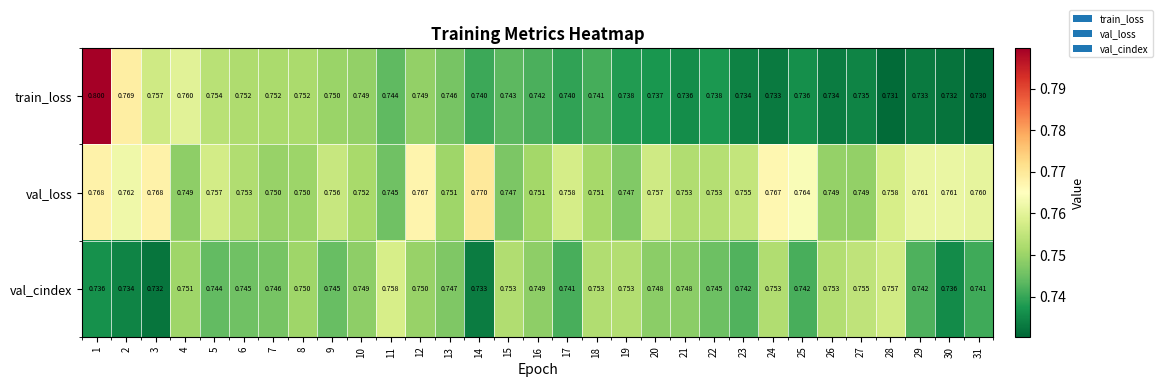

Between 15 and 24, which series saw the biggest shift?

val_loss